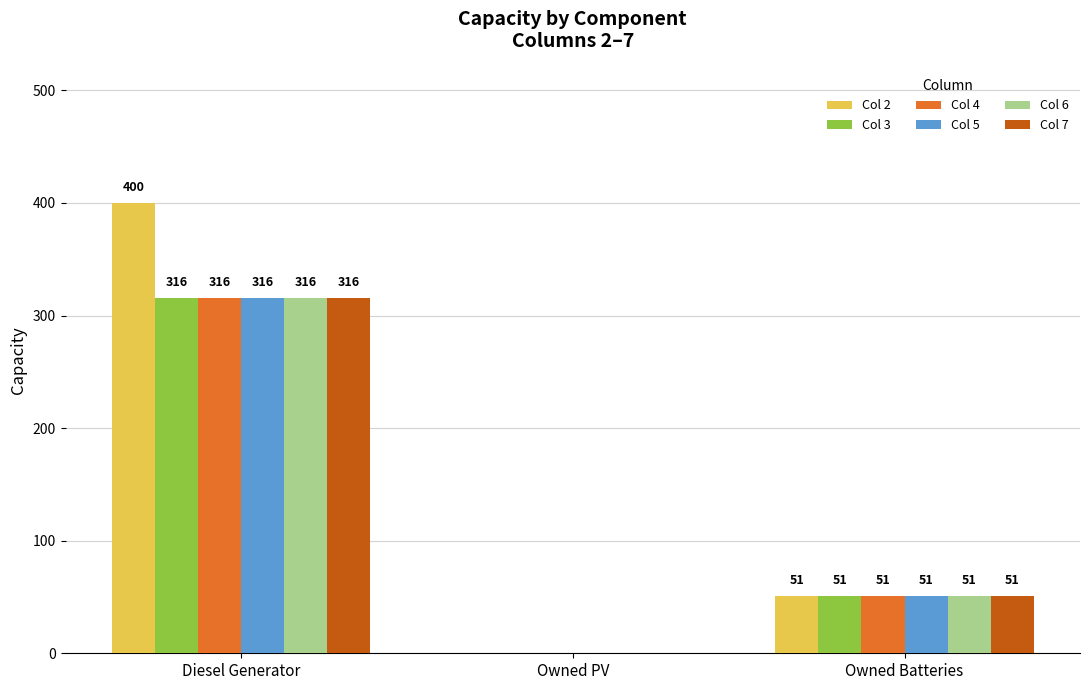

Is the value of Col 6 at Owned PV greater than the value of Col 2 at Owned Batteries?

No